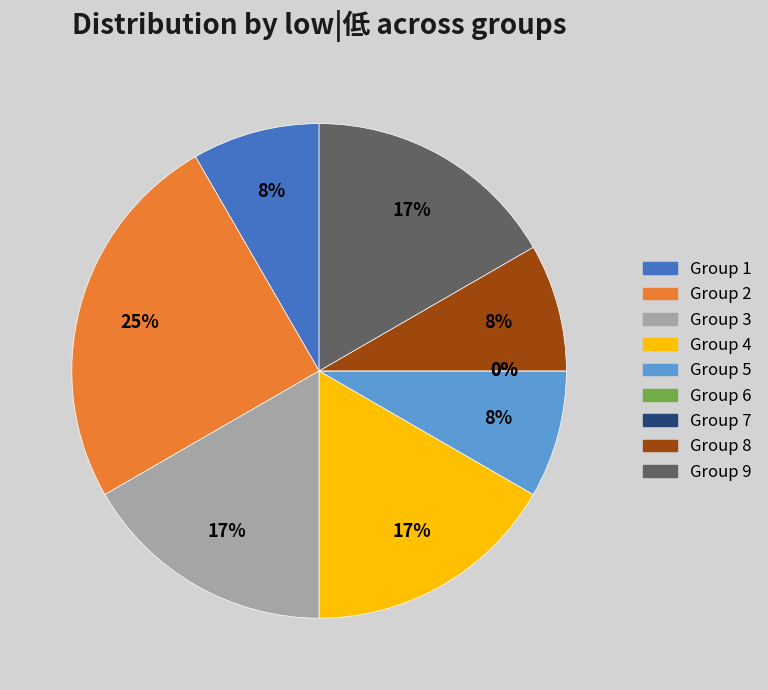

Does any single category account for the majority?

No